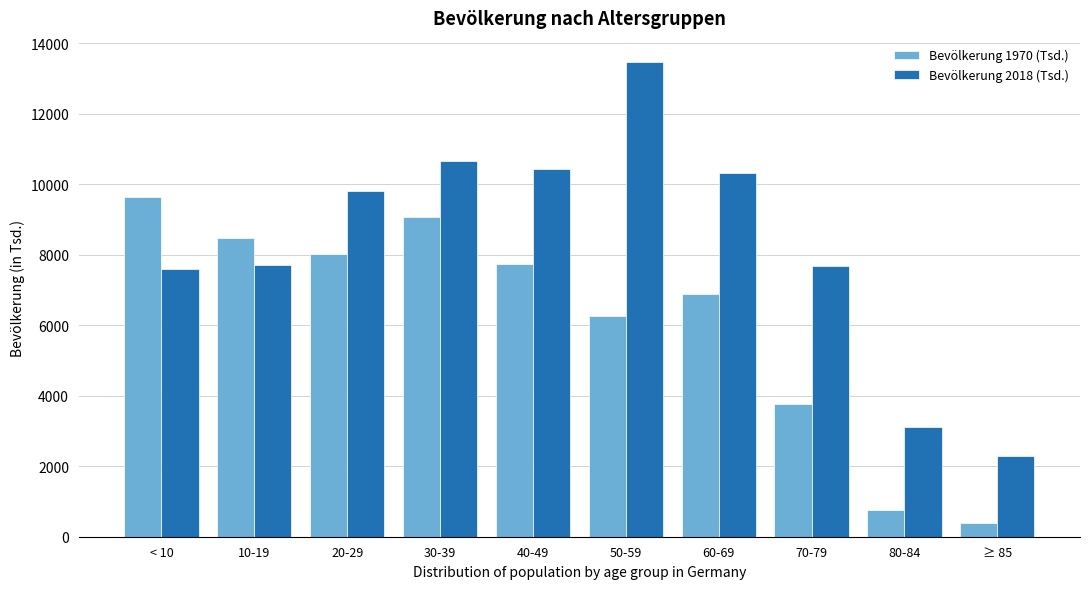

The value of Bevölkerung 2018 (Tsd.) at 60-69 is 6899. True or false?

False